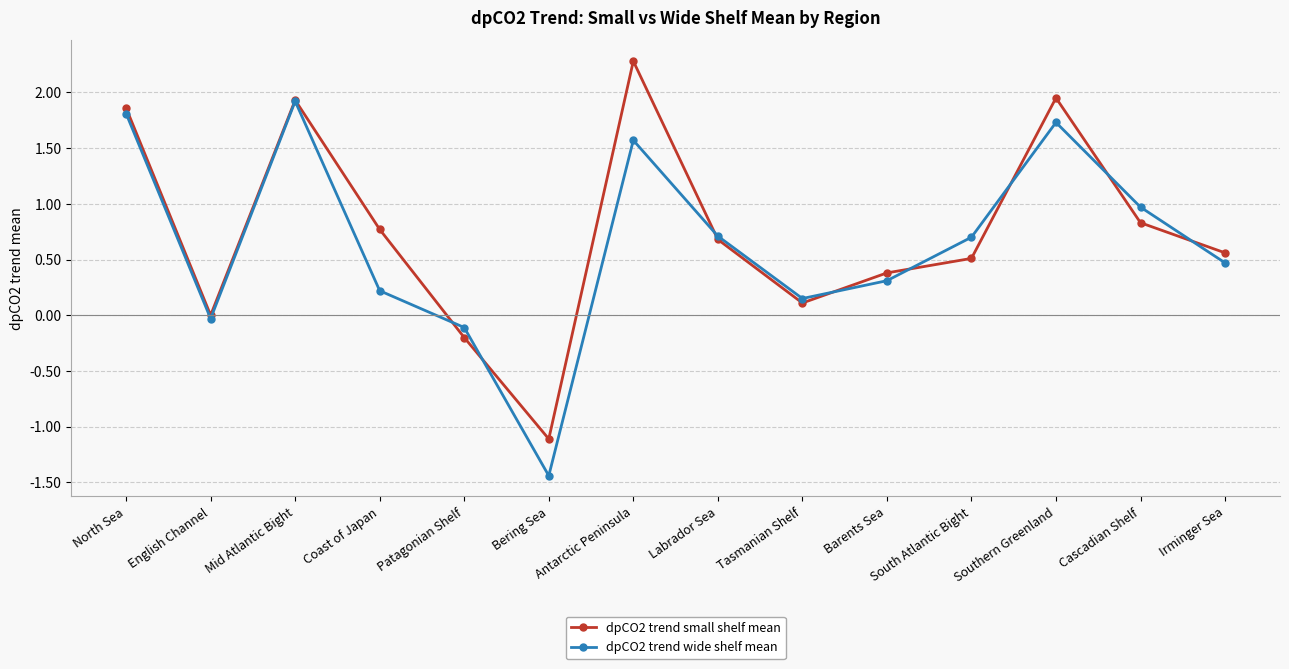

The value of dpCO2 trend small shelf mean at English Channel is -2.1. True or false?

False